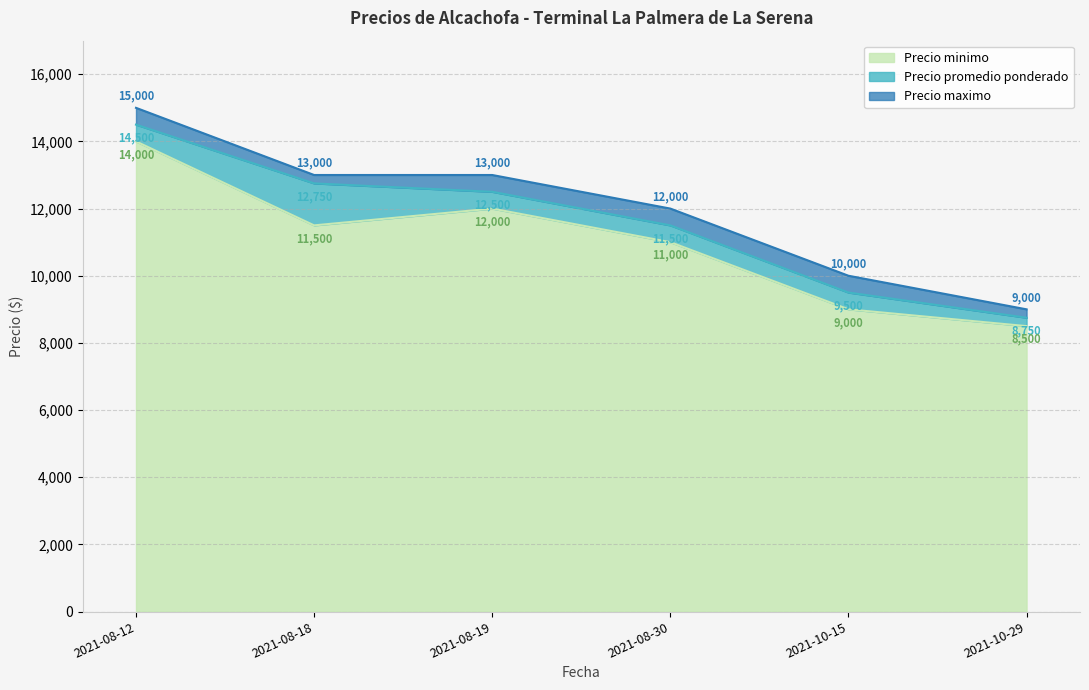

The Precio minimo series shows 5484 at 2021-08-18. True or false?

False